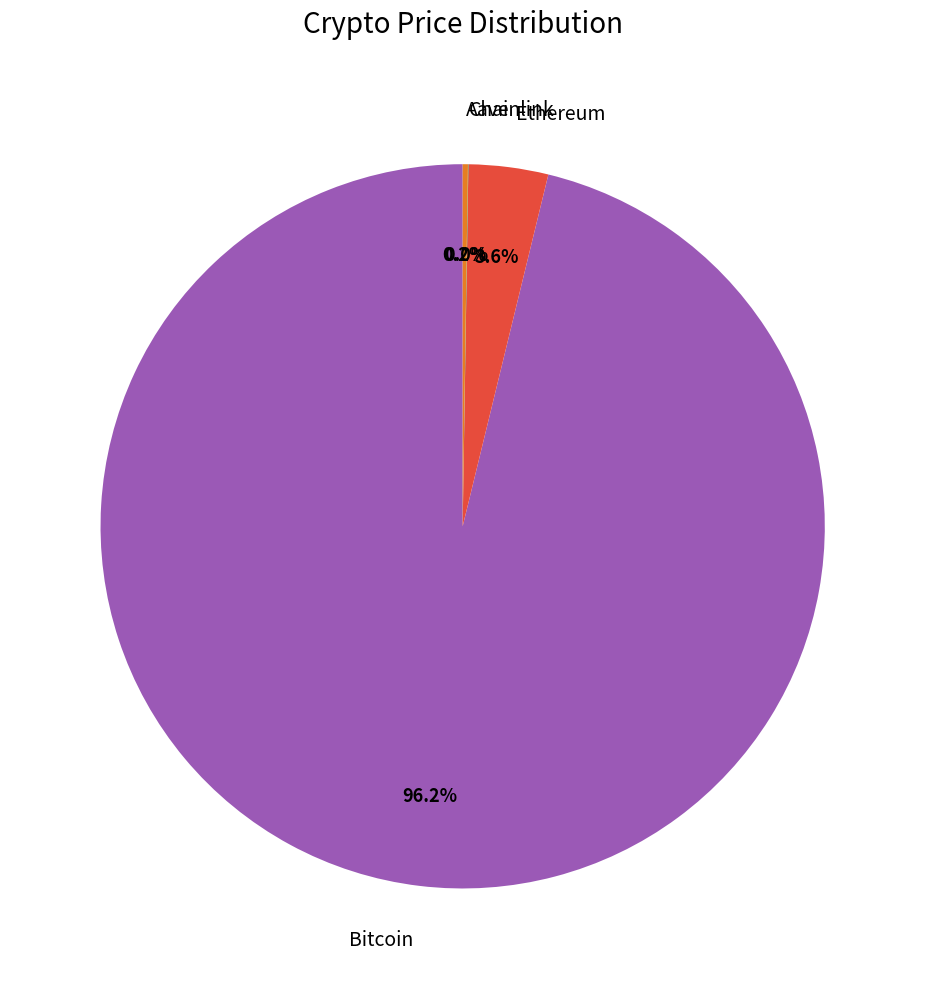

Which category has the biggest portion of the pie?

Bitcoin